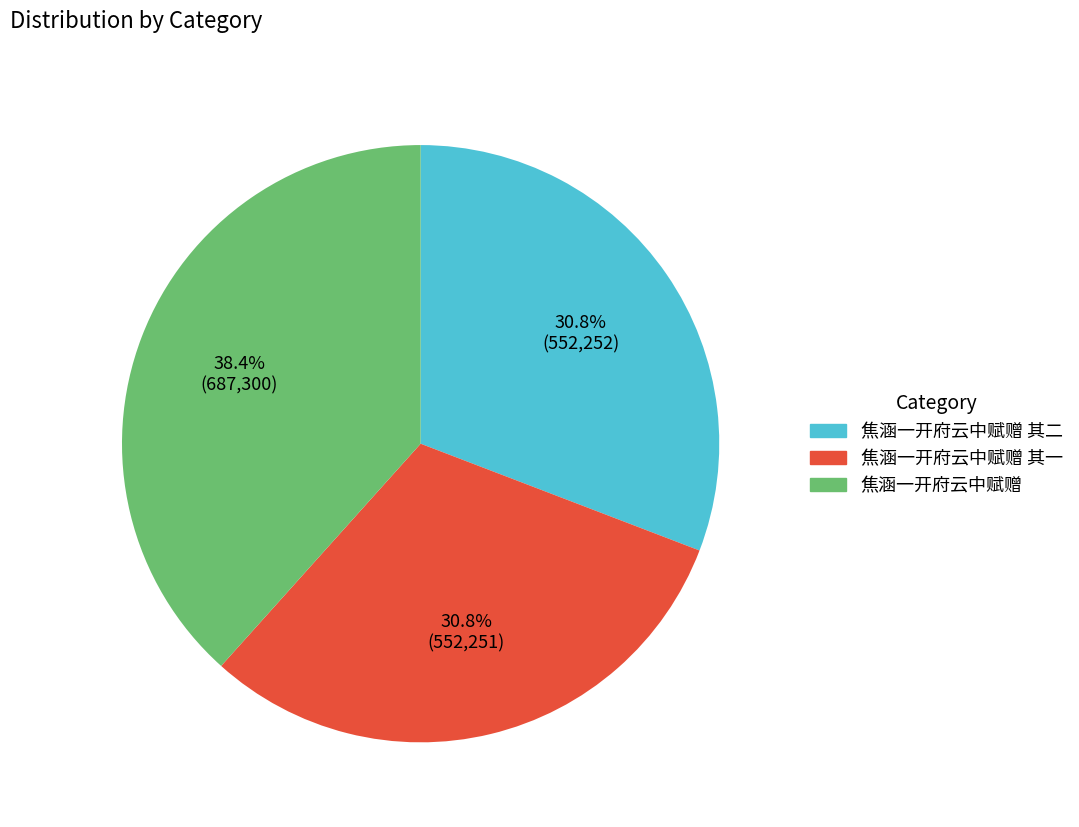

Is there a majority slice in this chart?

No